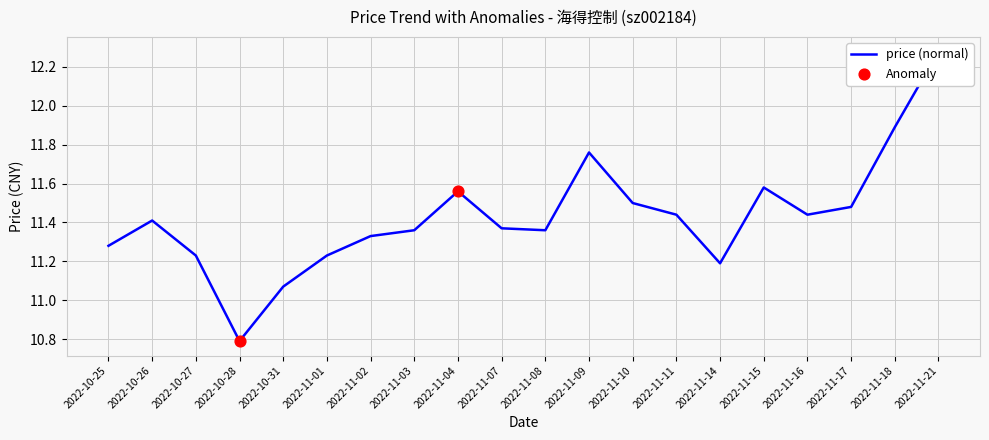

What is the ratio of the value at 2022-10-28 to the value at 2022-11-11?

0.9